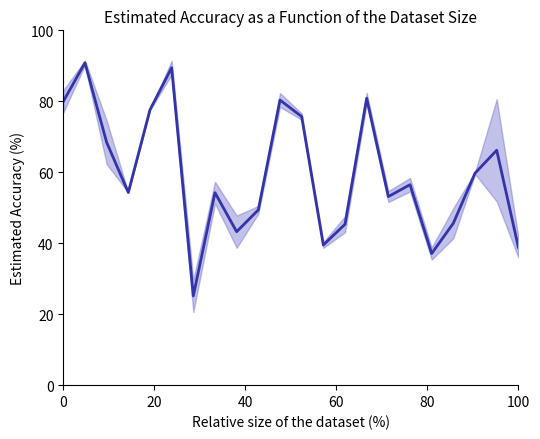

What is the minimum value shown in the chart?

25.1